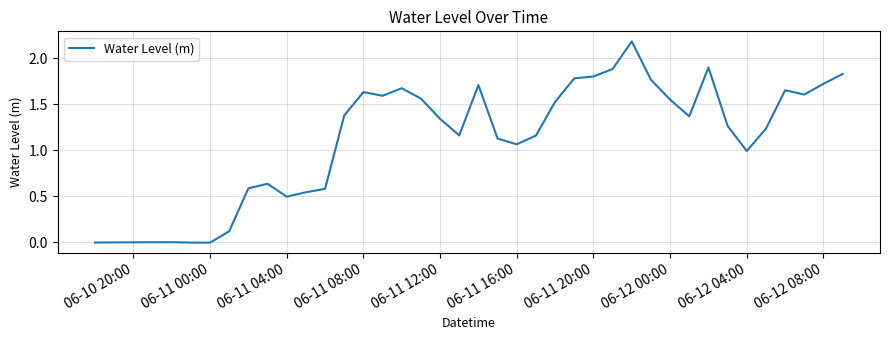

What is the difference between the maximum and minimum values?

2.2